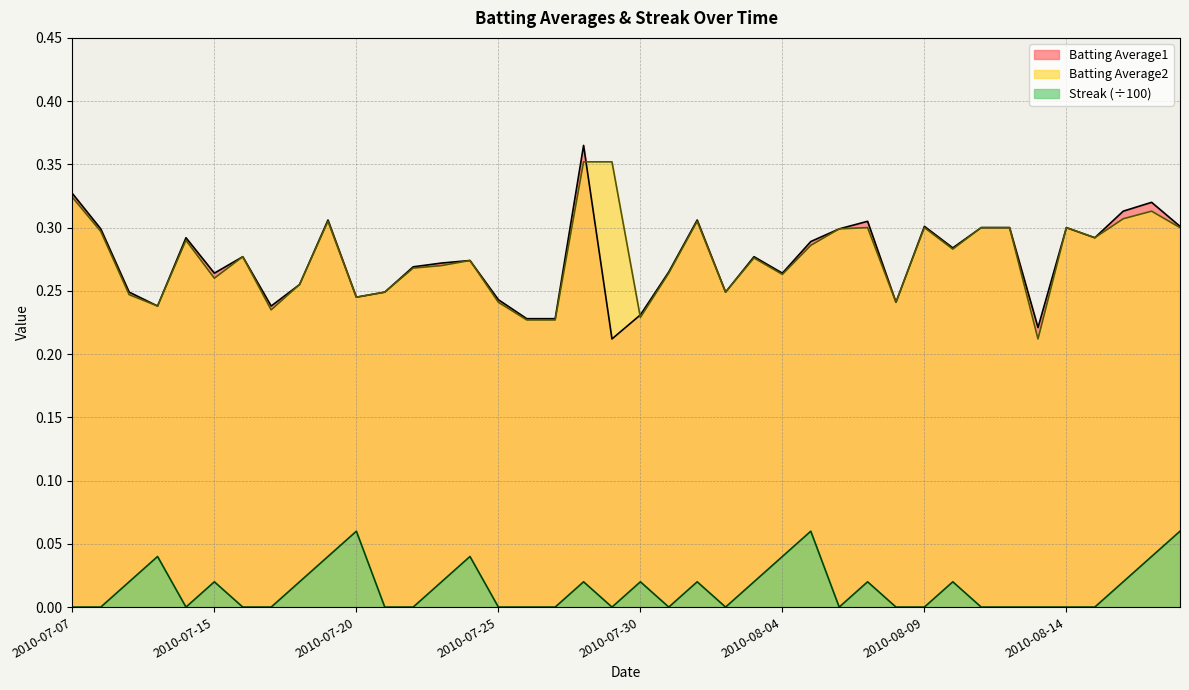

Count the Batting Average2 values in the range 0 to 1.

40